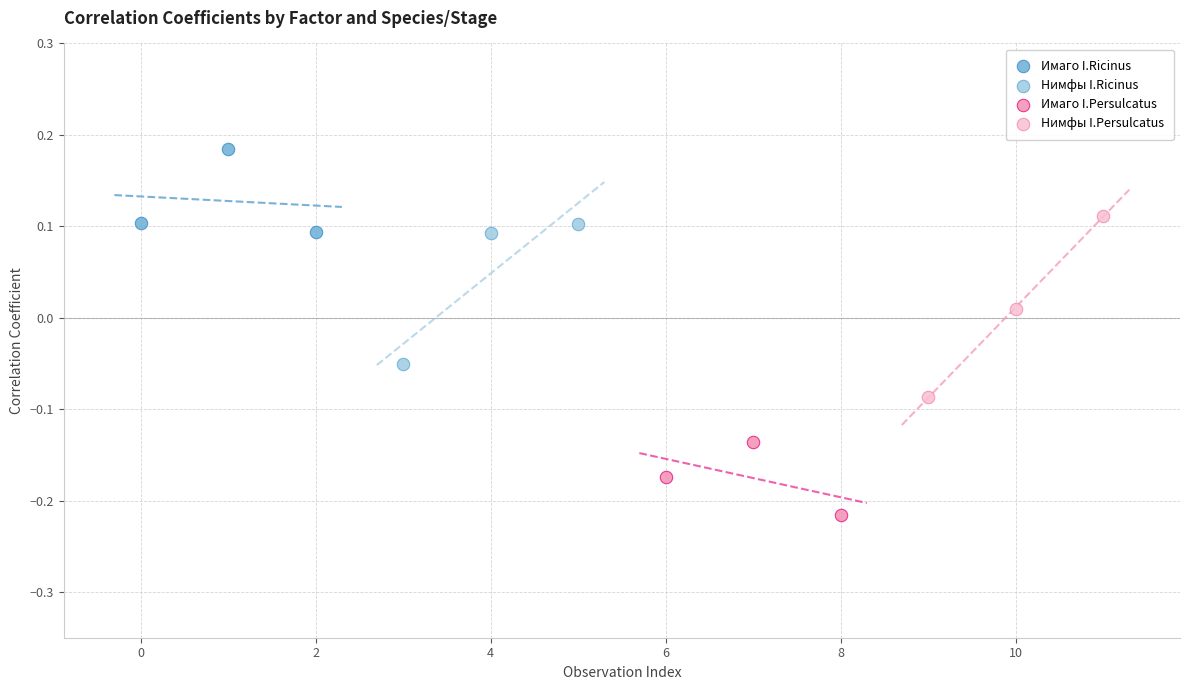

Which series contains the lowest Y value?

Имаго I.Persulcatus